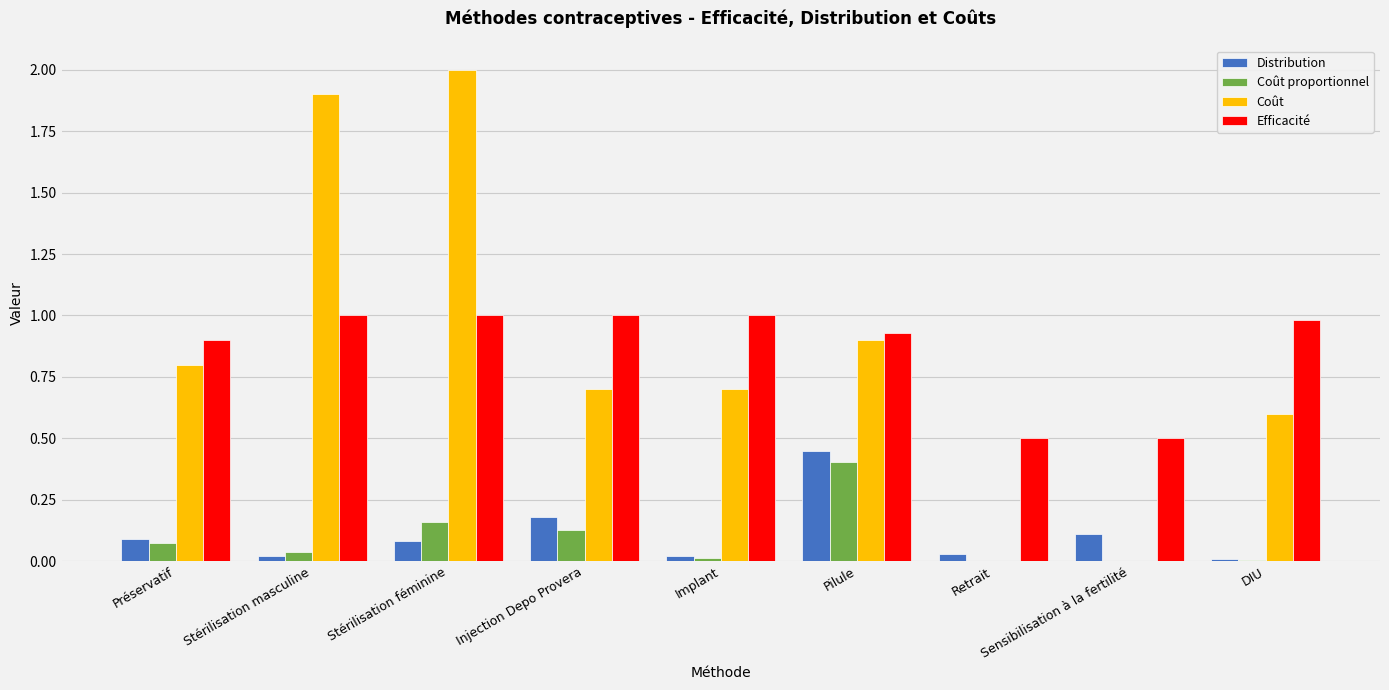

The Coût series shows 0.4 at Pilule. True or false?

False